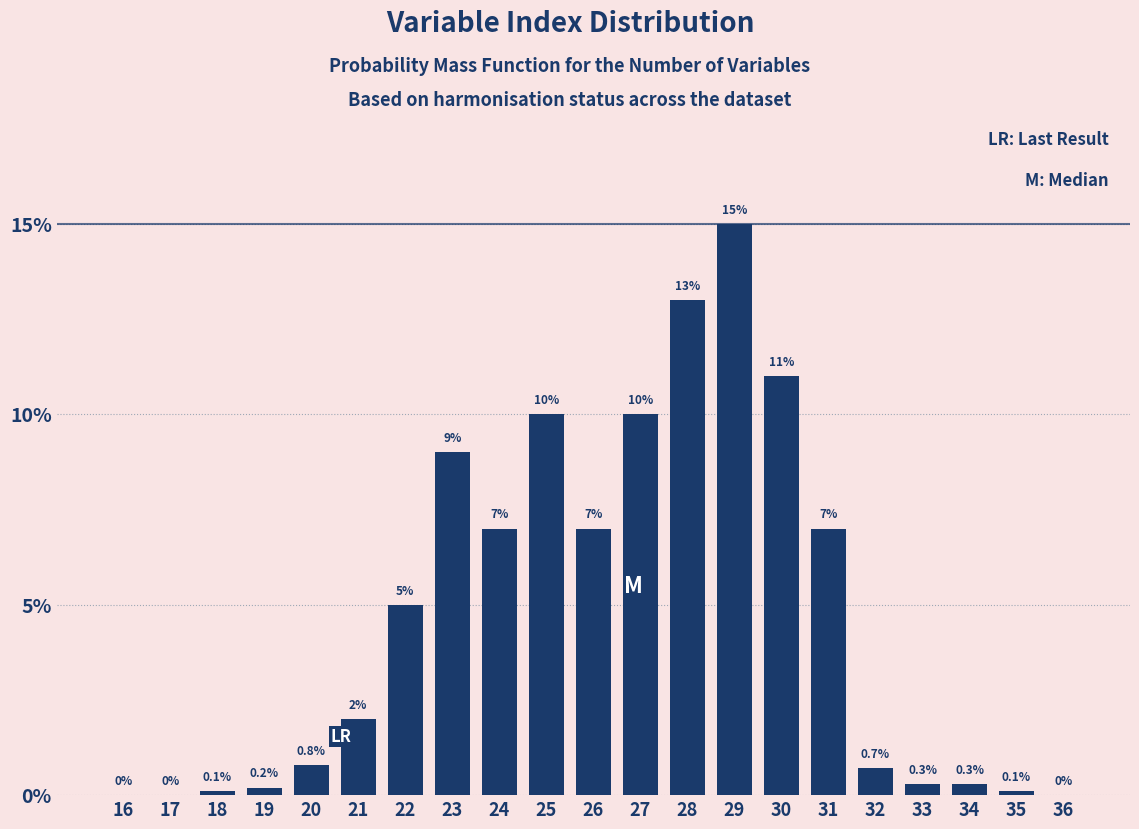

Reading right to left, extract all data points from this chart.

36=0.0	35=0.1	34=0.3	33=0.3	32=0.7	31=7.0	30=11.0	29=15.0	28=13.0	27=10.0	26=7.0	25=10.0	24=7.0	23=9.0	22=5.0	21=2.0	20=0.8	19=0.2	18=0.1	17=0.0	16=0.0